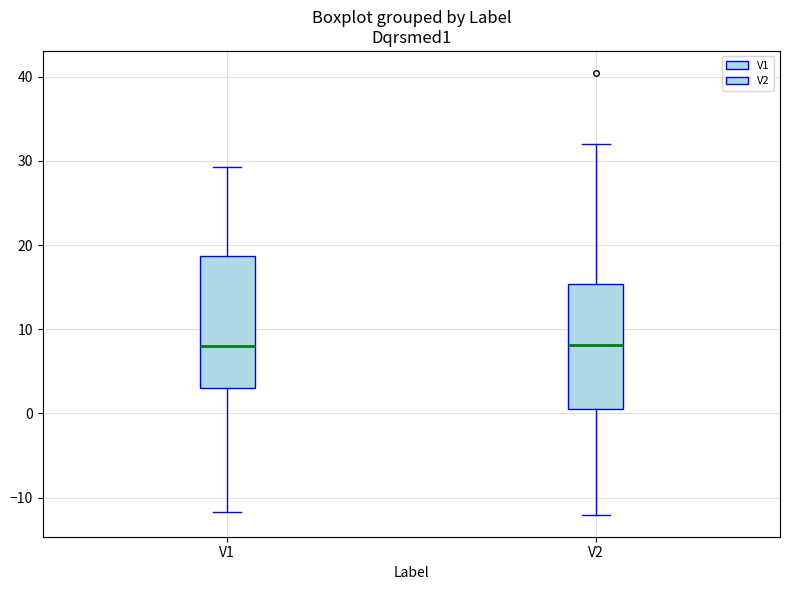

Reading left to right, read every box against the y-axis: the position of its median line, the range the box covers, and the ends of its whiskers. The values are not printed on the chart, so give them approximately, as read against the axis.

V1: median 8, box 3 to 19, whiskers -12 to 29
V2: median 8, box 0 to 15, whiskers -12 to 32